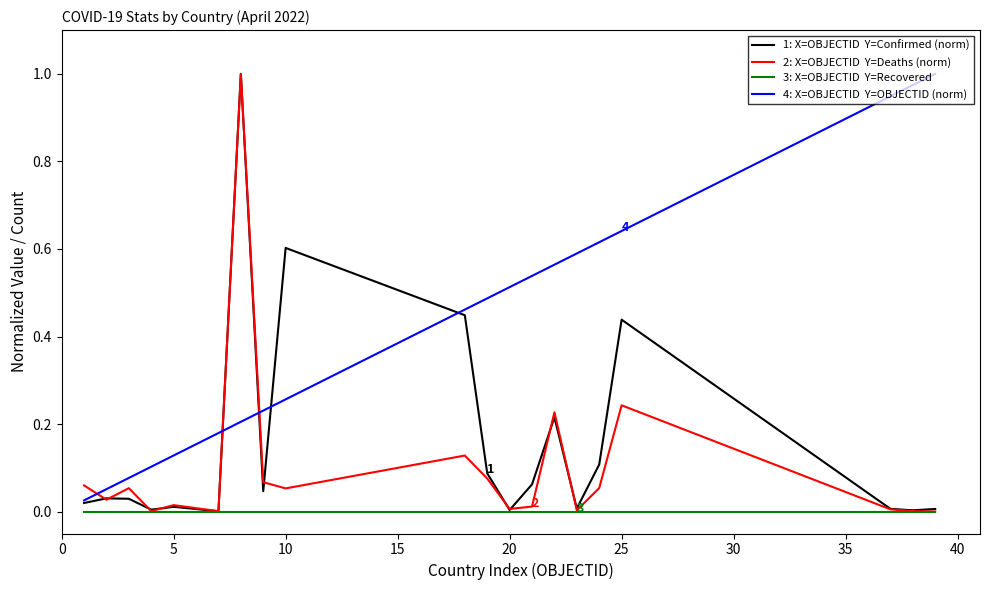

Does the chart display data point markers on the line(s)?

No